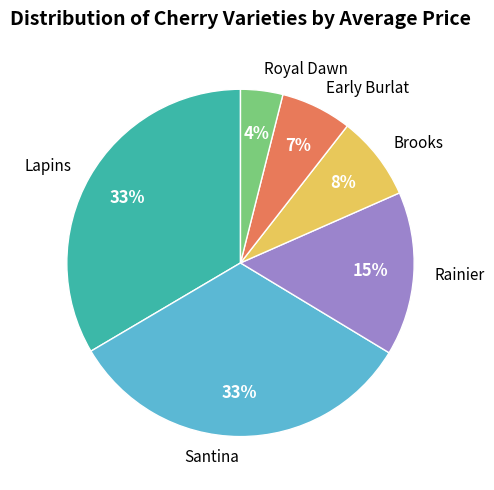

To the nearest percent, what portion does Santina represent?

33%